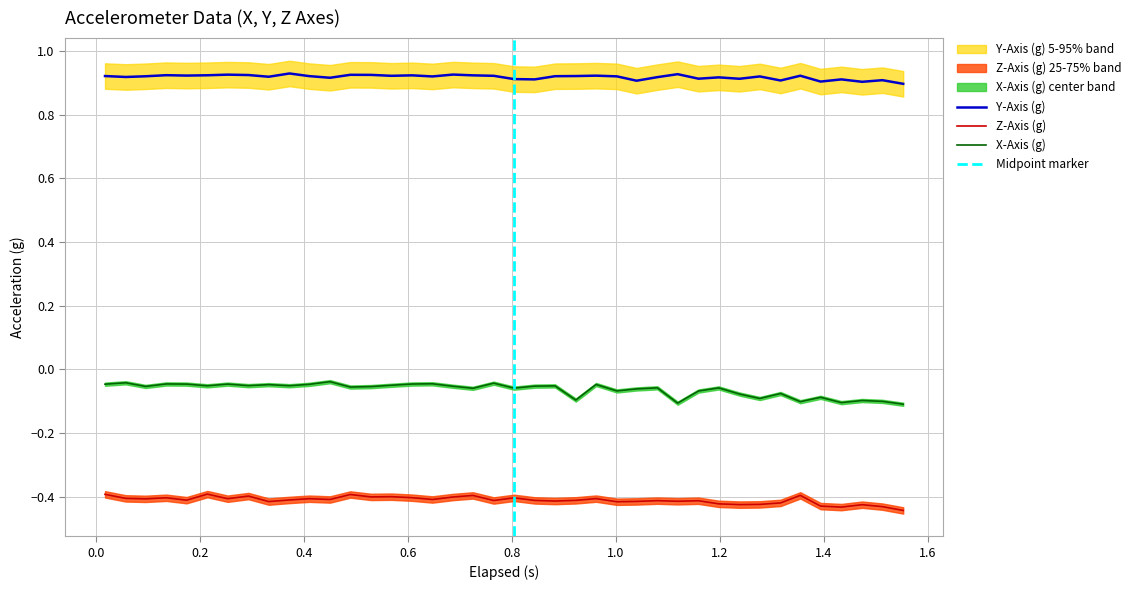

What is the difference between the maximum and minimum values in the X-Axis (g) series?

0.1